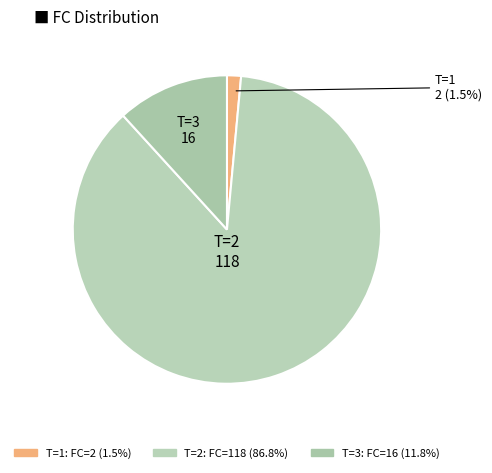

How many slices are in this pie chart?

3